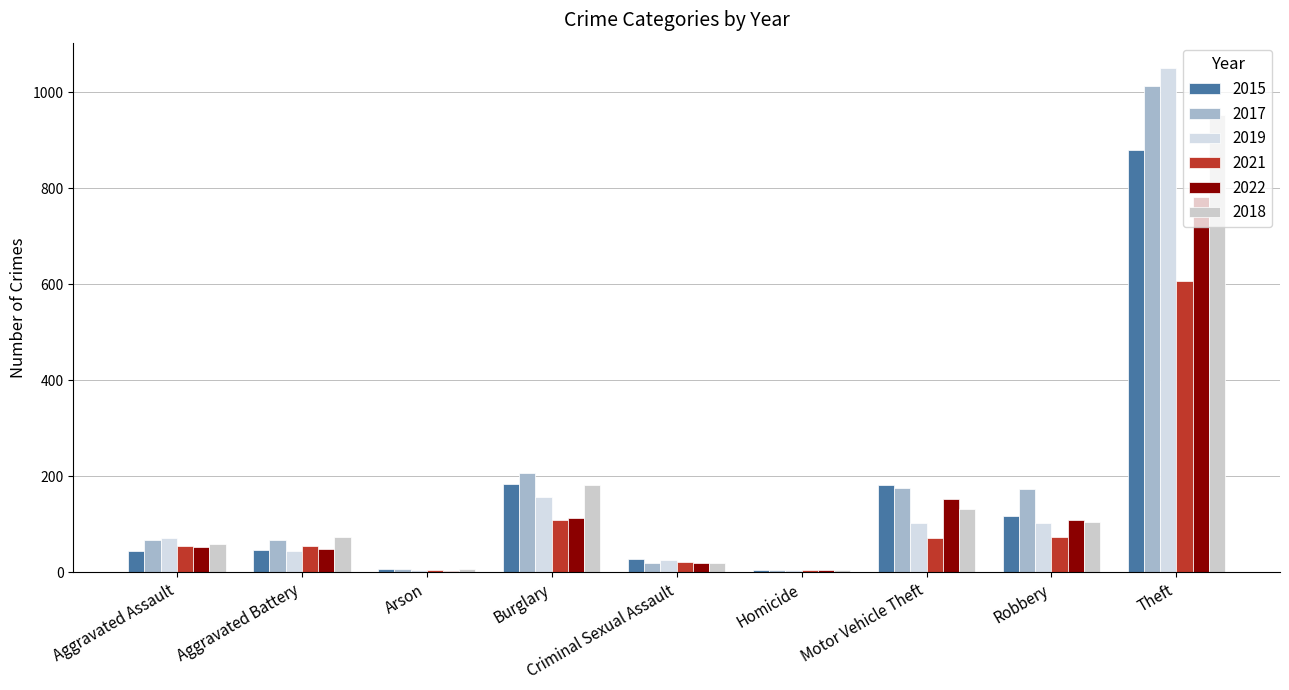

What are all the series names shown in the legend?

2015, 2017, 2019, 2021, 2022, 2018